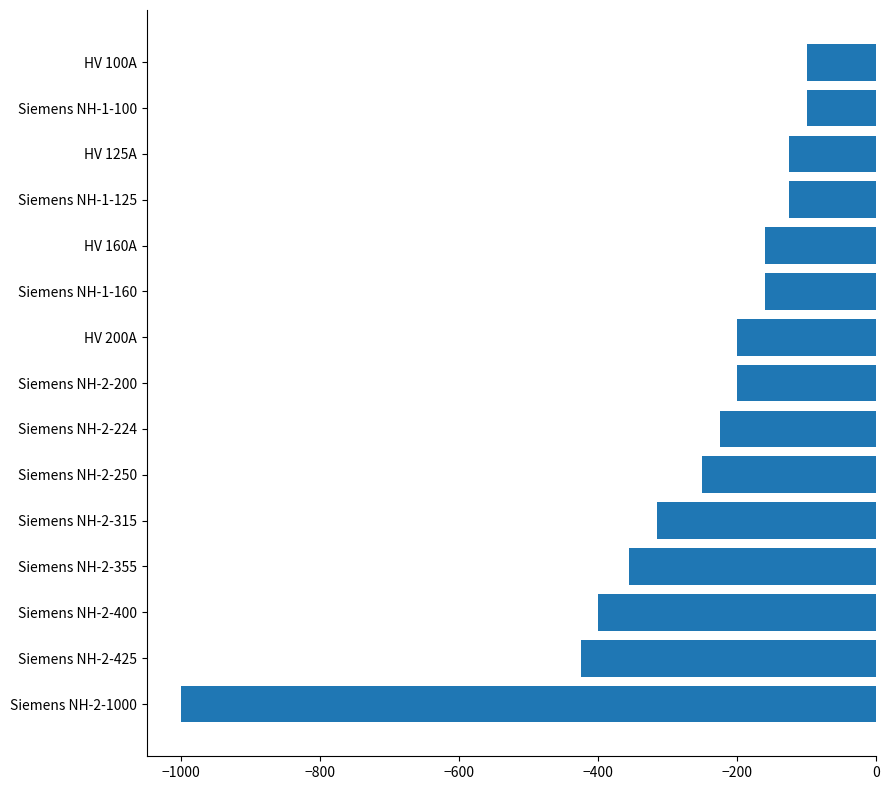

Which has a higher value, Siemens NH-2-250 or HV 160A?

HV 160A